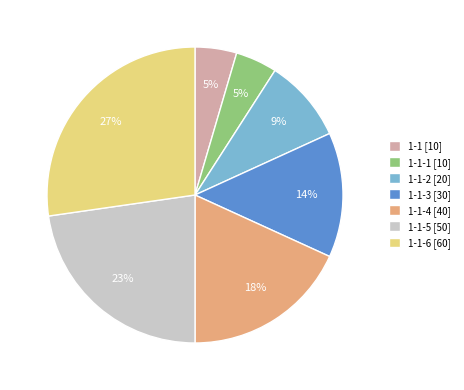

Which slice is the largest?

1-1-6 [60]